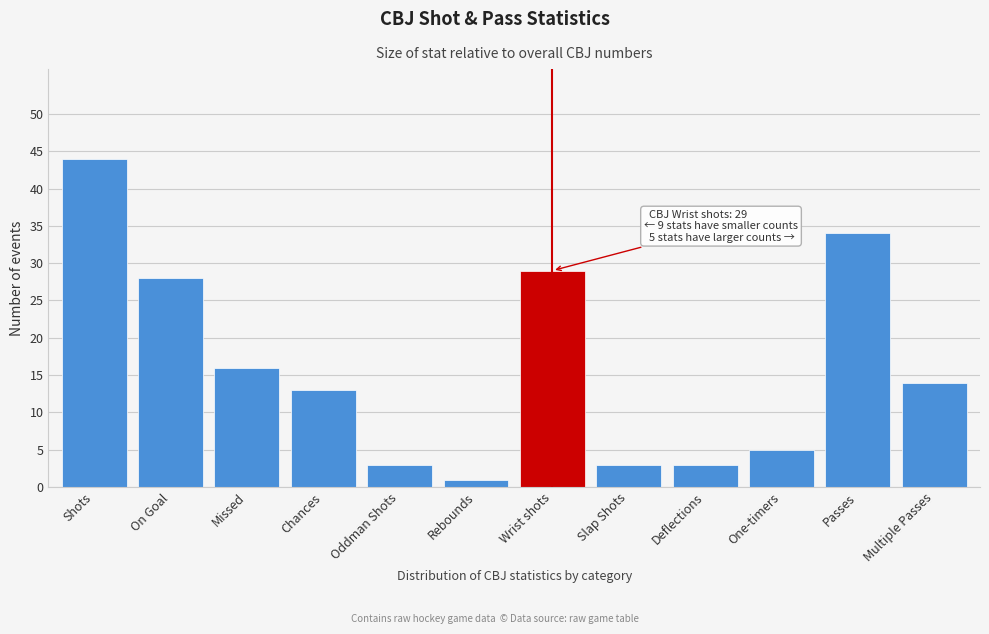

Reading left to right, what are all the values shown in this chart?

Shots=44	On Goal=28	Missed=16	Chances=13	Oddman Shots=3	Rebounds=1	Wrist shots=29	Slap Shots=3	Deflections=3	One-timers=5	Passes=34	Multiple Passes=14